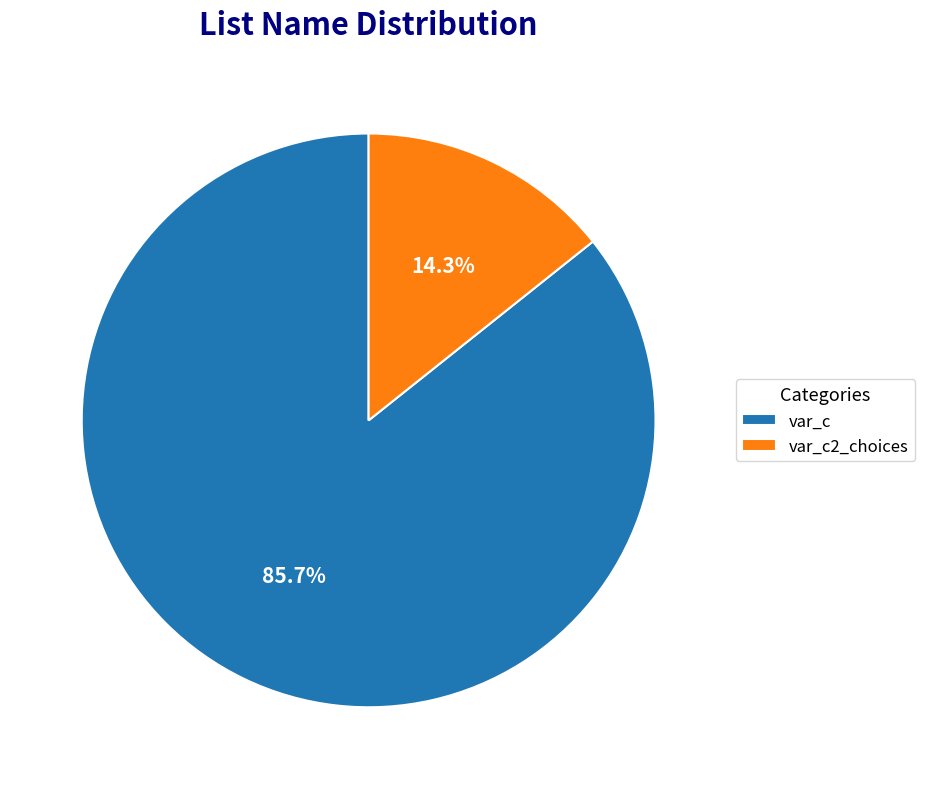

How many slices are in this pie chart?

2